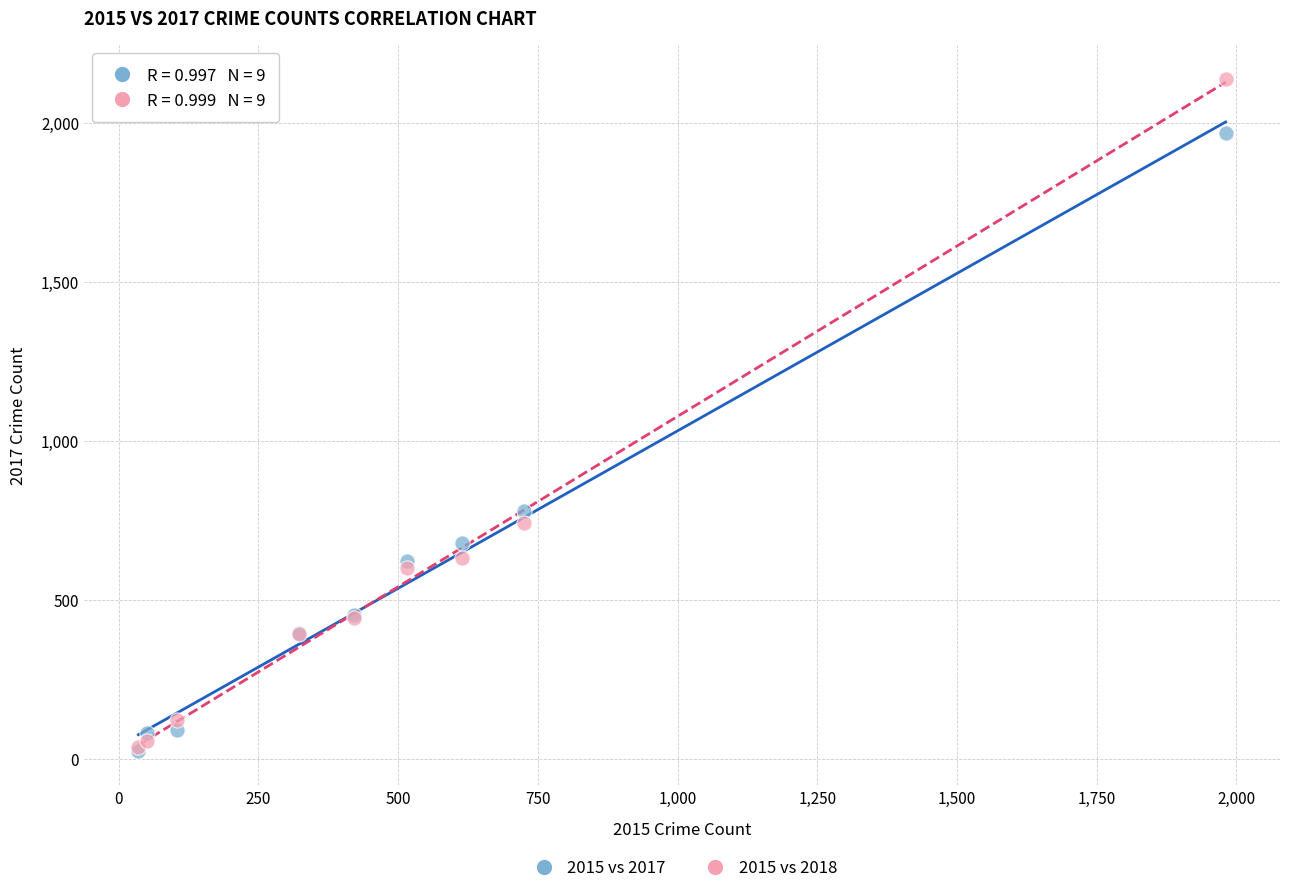

Which series has the widest spread of Y values?

2015 vs 2018